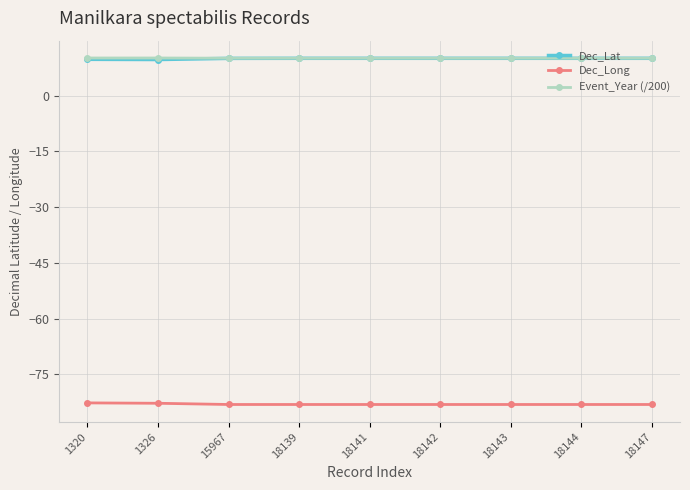

True or false: Dec_Lat and Dec_Long cross at least once.

False